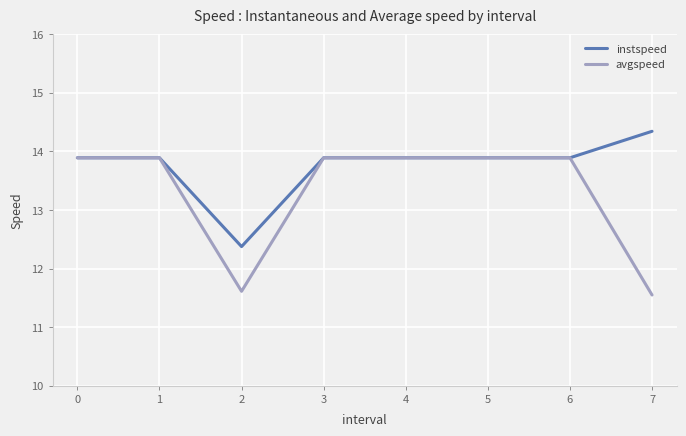

What is the difference between the maximum and minimum values in the avgspeed series?

2.3